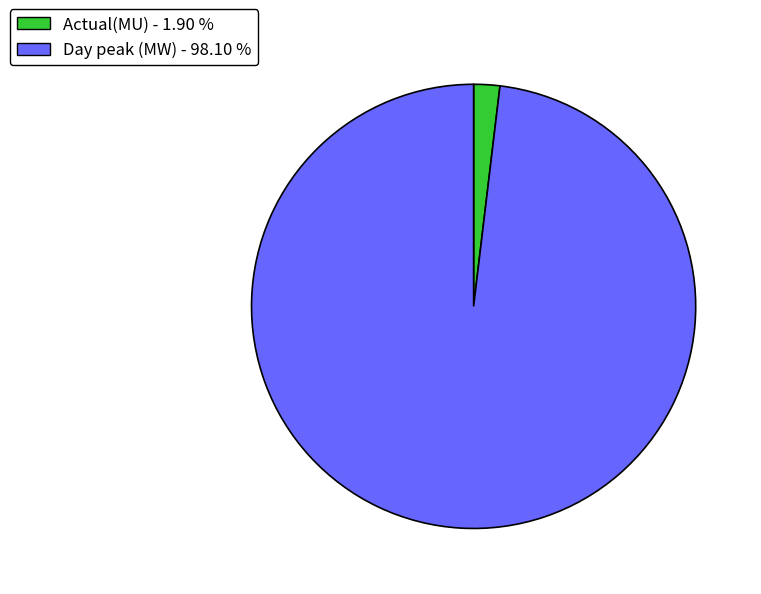

What is the ratio of the value at Day peak (MW) to the value at Actual(MU)?

51.7